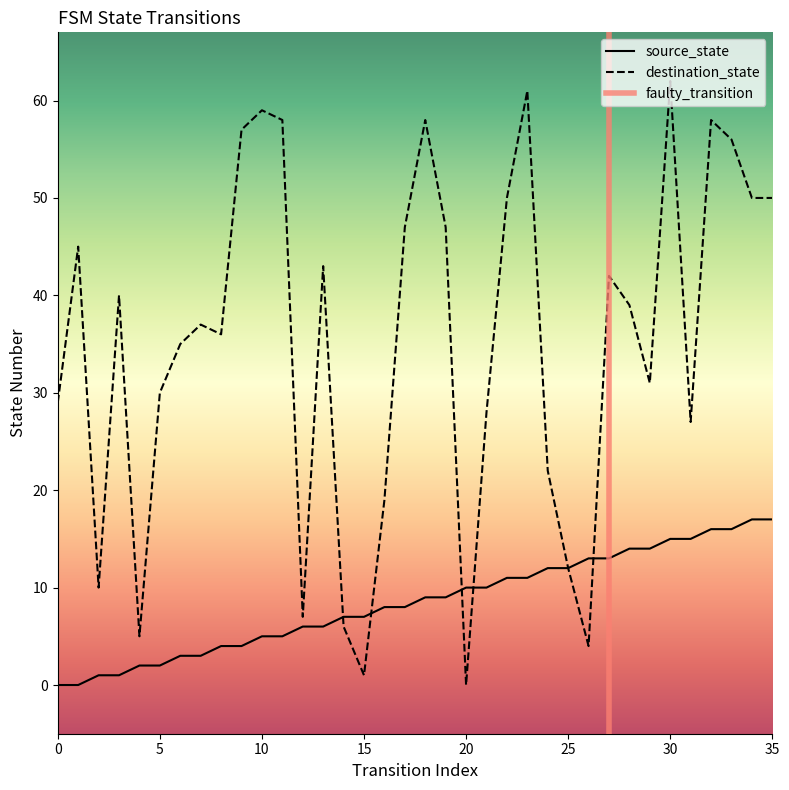

At which label does destination_state first exceed 39?

1